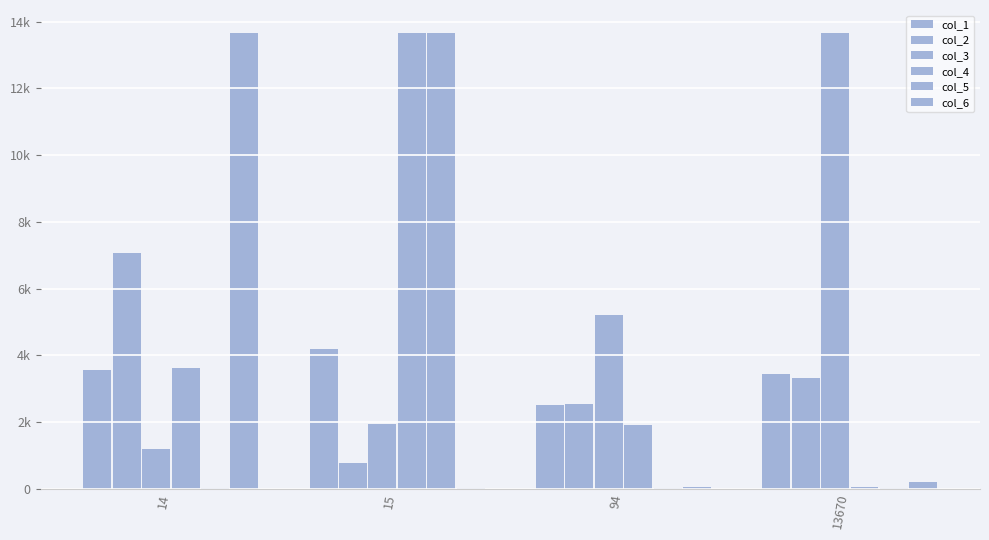

What is the value of the col_3 bar at the 1st from the left?

1177